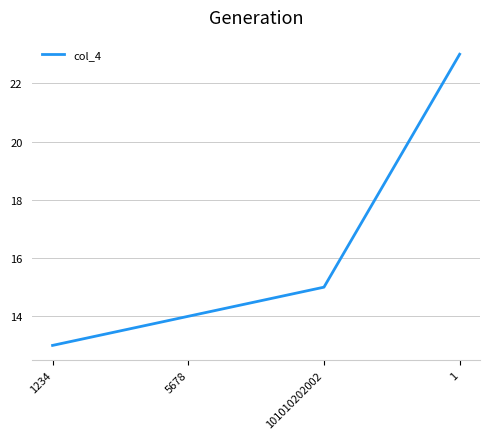

At which category does the chart reach its minimum across all series?

1234